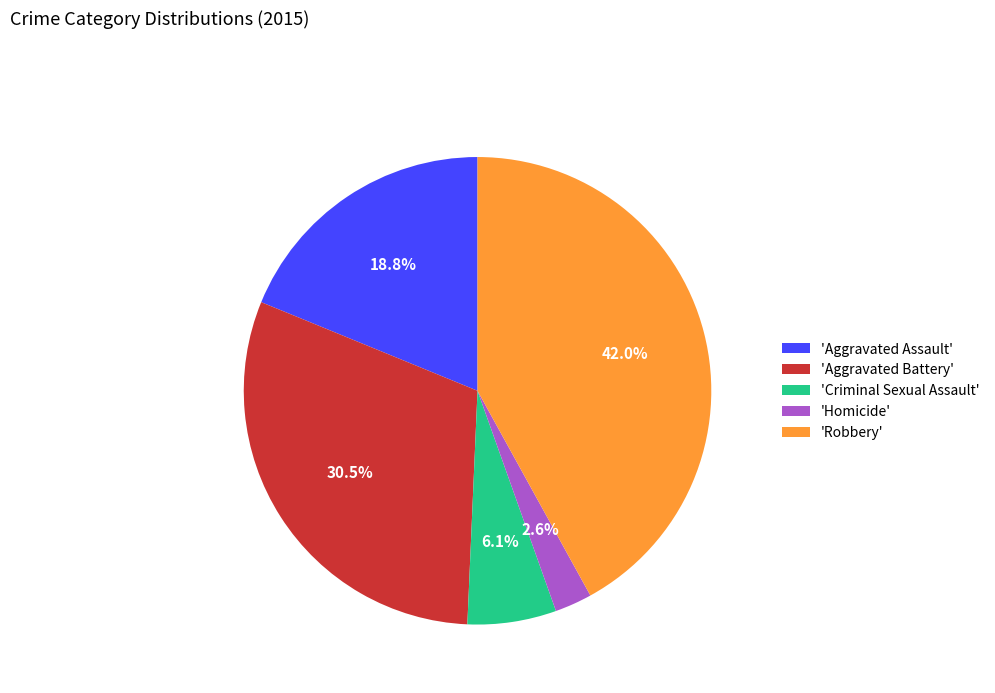

Rank the categories by value from highest to lowest.

'Robbery', 'Aggravated Battery', 'Aggravated Assault', 'Criminal Sexual Assault', 'Homicide'